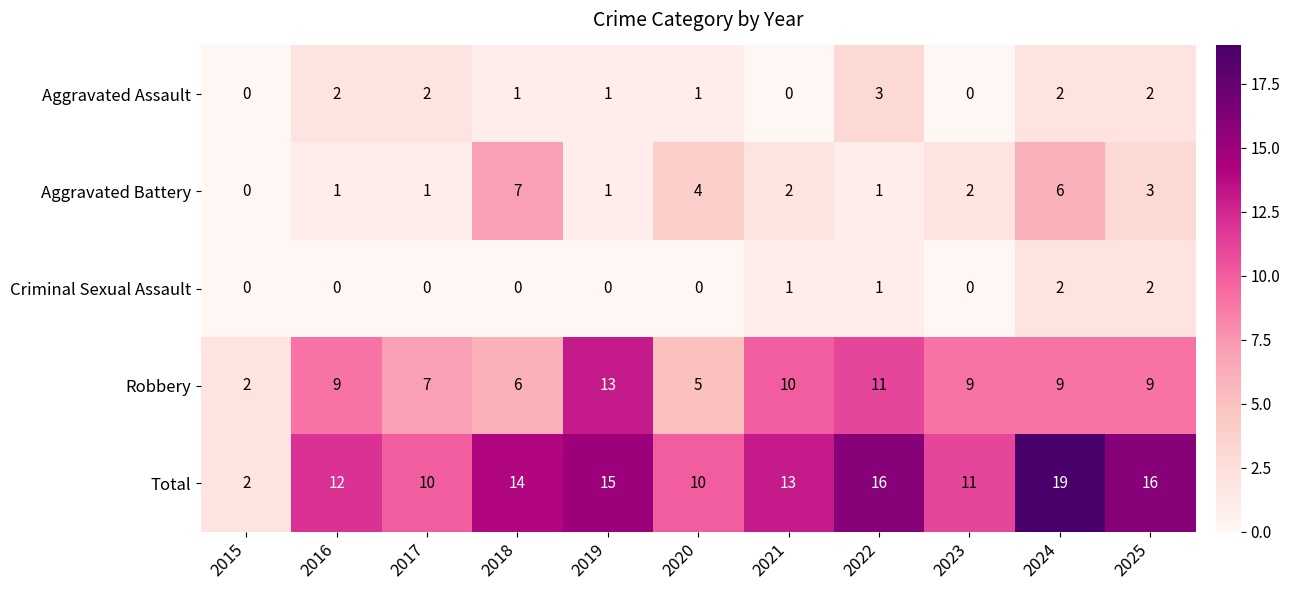

What is the difference between the Total values at 2024 and 2020?

9